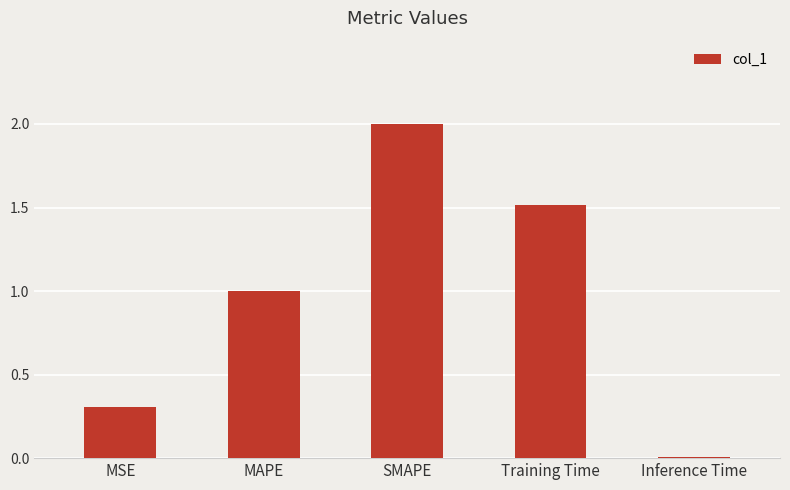

What is the maximum value shown in the chart?

2.0